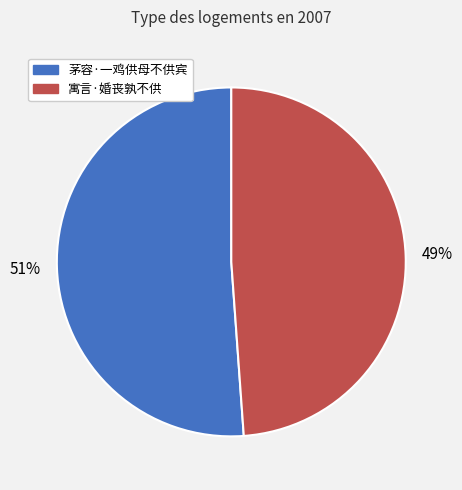

Between 茅容·一鸡供母不供宾 and 寓言·婚丧孰不供, which is larger?

茅容·一鸡供母不供宾